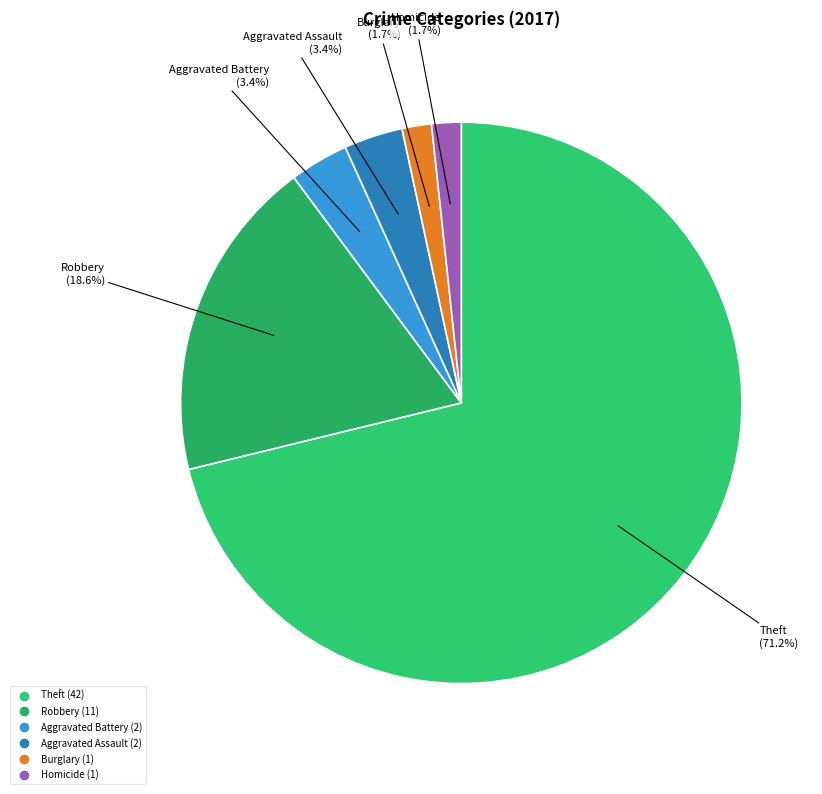

Is there a majority slice in this chart?

Yes